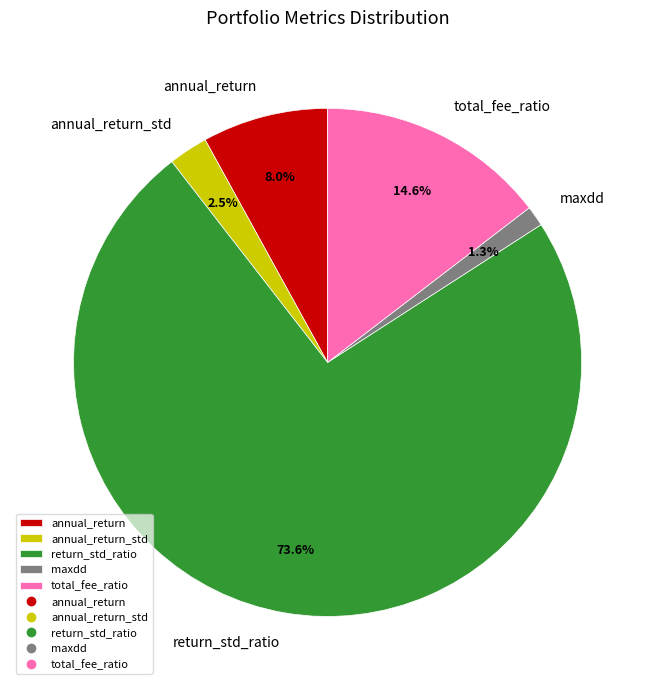

To the nearest percent, what is the combined percentage of return_std_ratio and maxdd?

75%